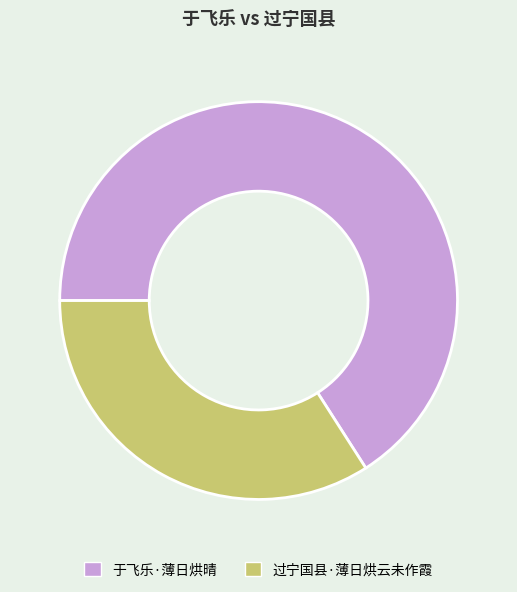

Which slice represents more than half of the pie?

于飞乐·薄日烘晴